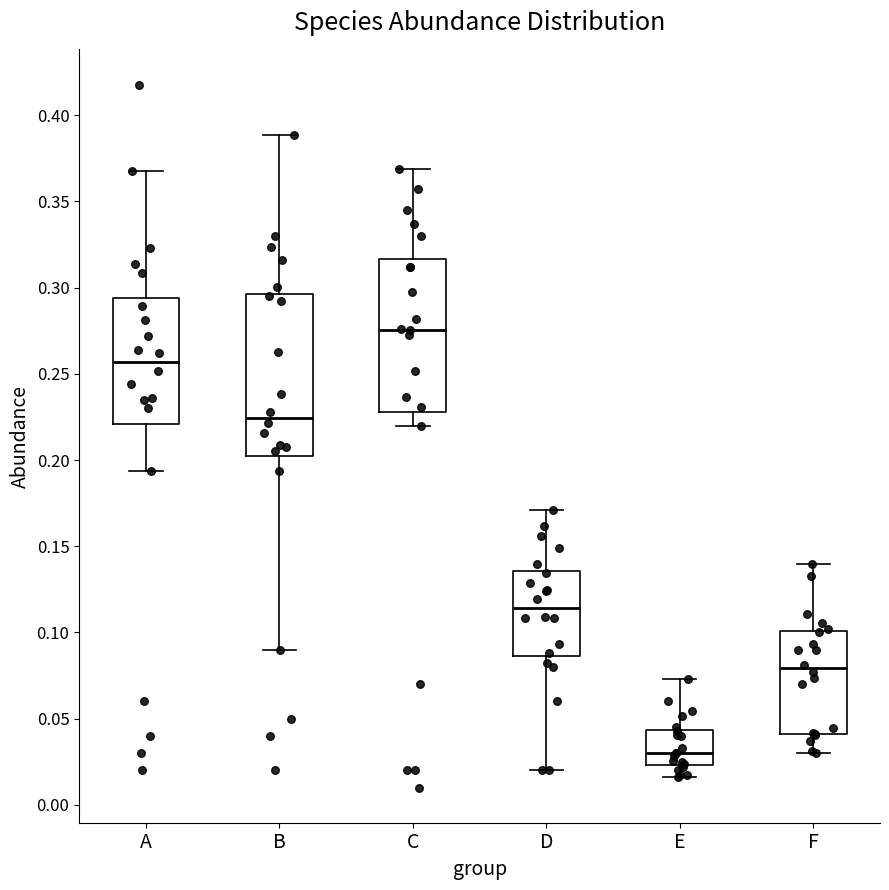

Where does the median line of the box for B sit on the y-axis? The values are not printed on the chart, so give them approximately, as read against the axis.

0.225